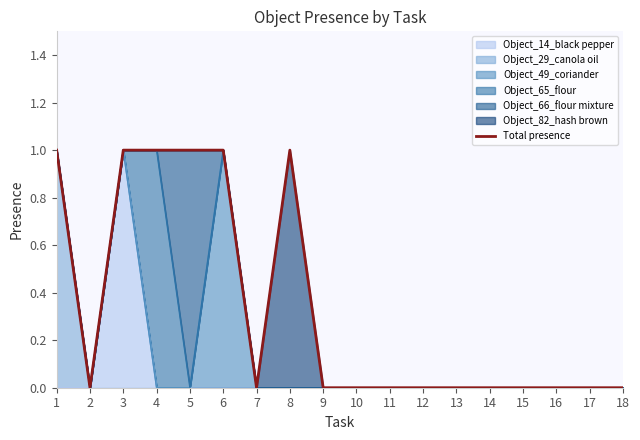

Where is the first local maximum?

8